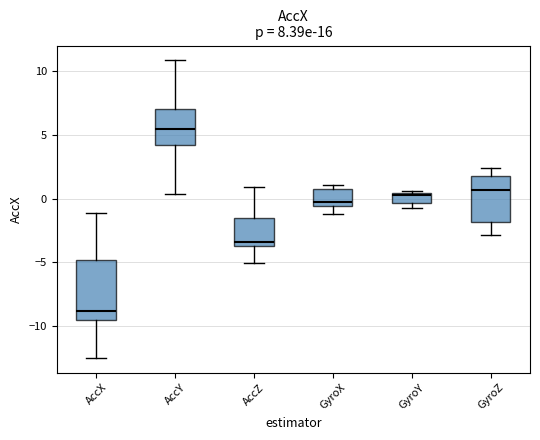

Which box has the highest median line?

AccY